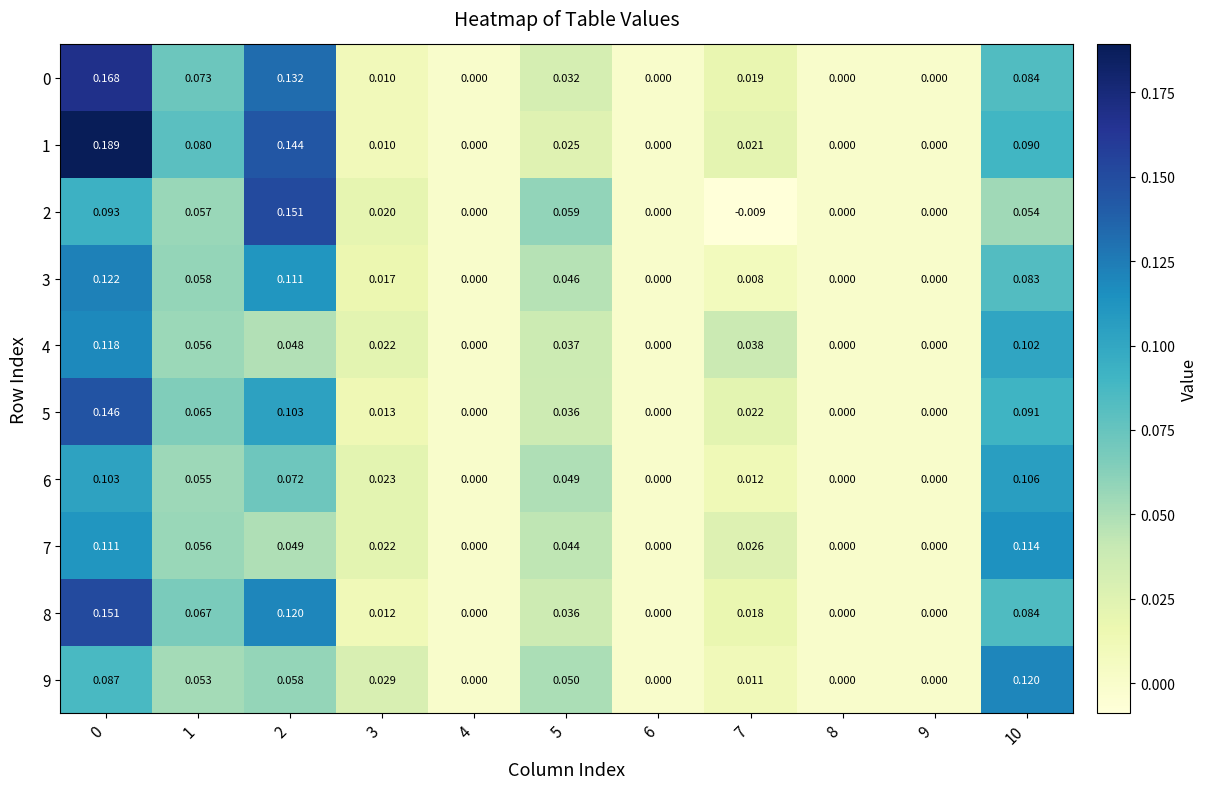

What is the total value across all series at 2?

1.0